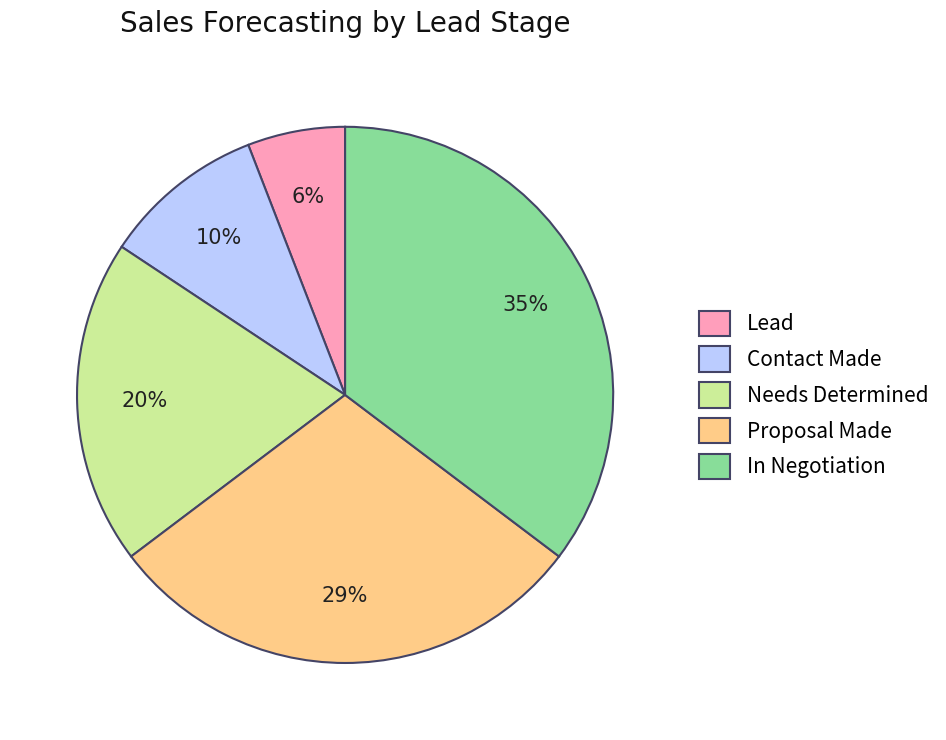

Which has a higher value, Contact Made or Proposal Made?

Proposal Made